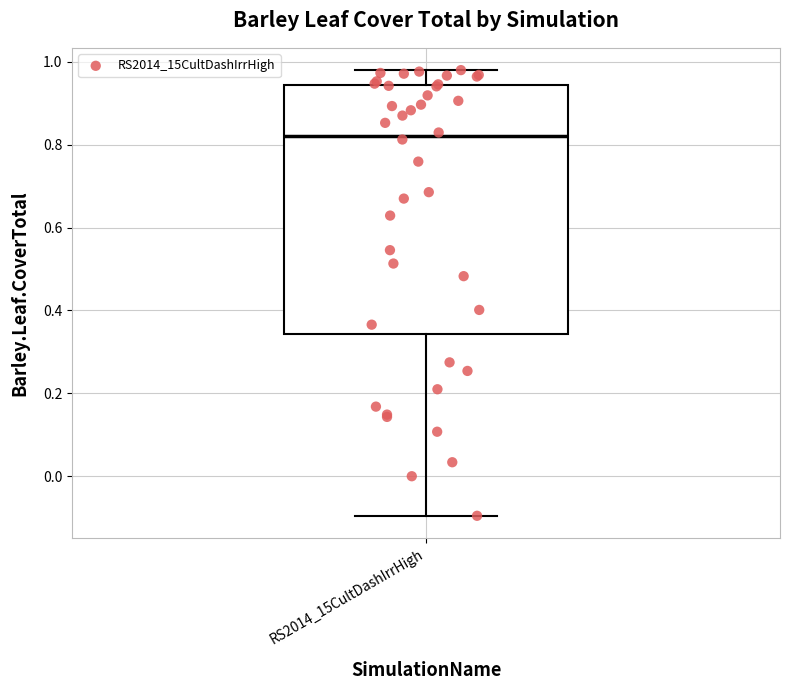

Read this box plot against the y-axis: the position of the median line, the range covered by the box, and the ends of both whiskers. The values are not printed on the chart, so give them approximately, as read against the axis.

median 0.82, box 0.34 to 0.94, whiskers -0.10 to 0.98